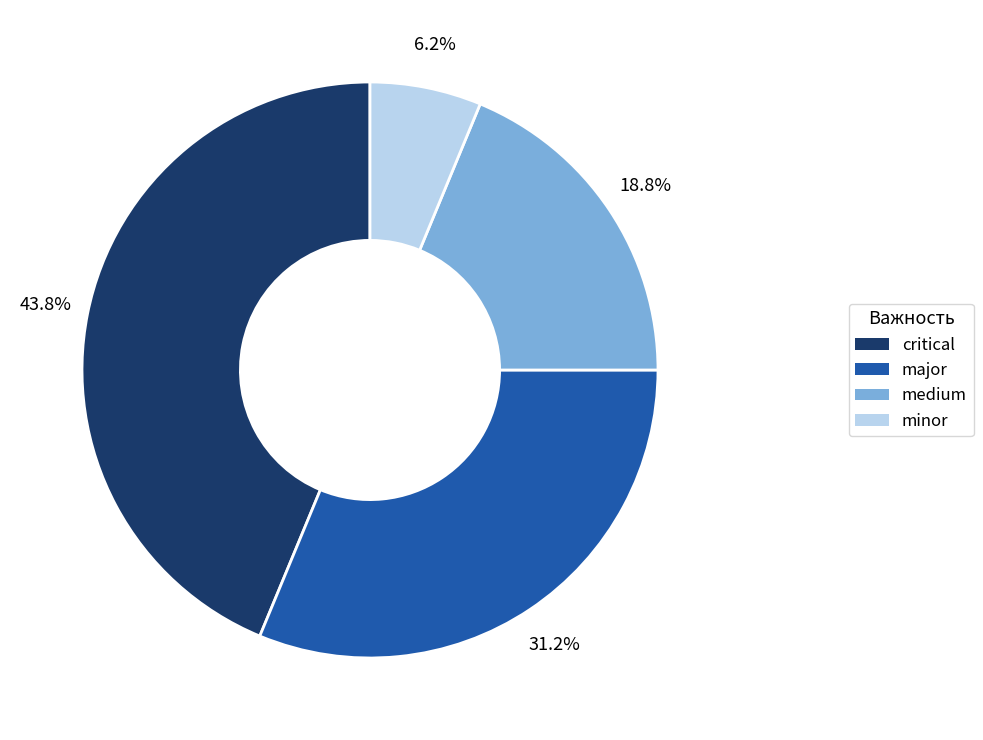

To the nearest percent, what percentage of the pie is critical?

44%